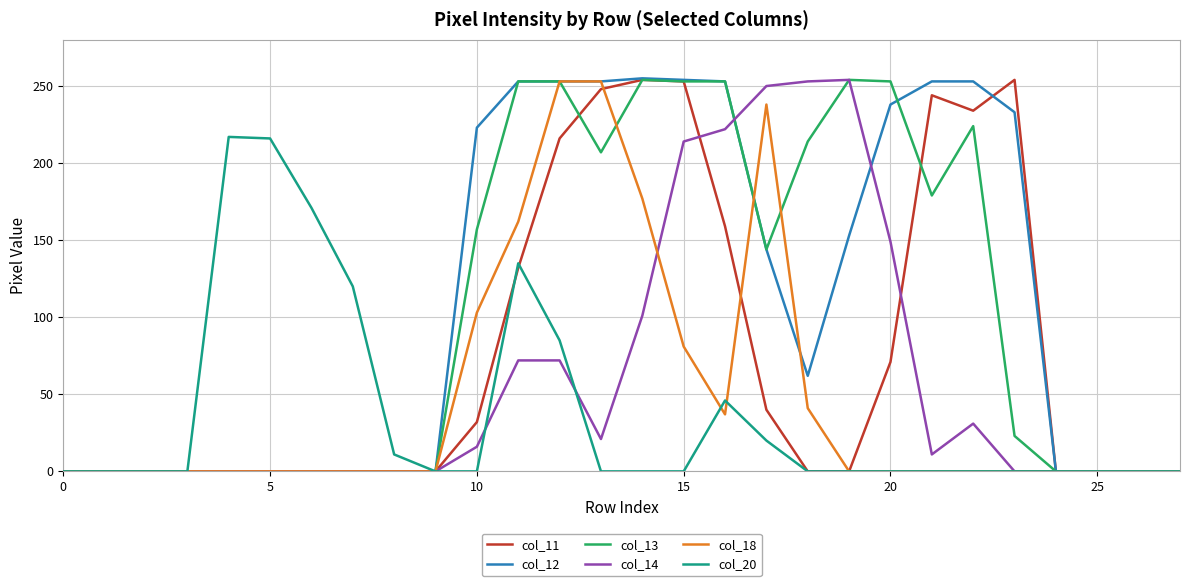

What is the maximum value shown in the chart?

255